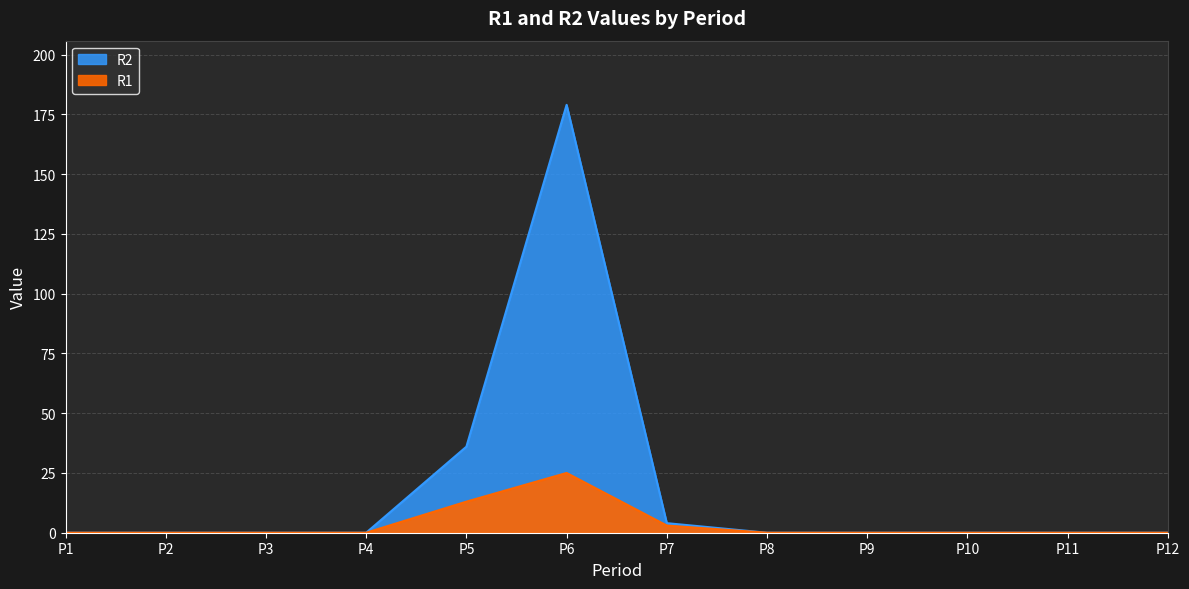

The R1 series shows 12 at P9. True or false?

False